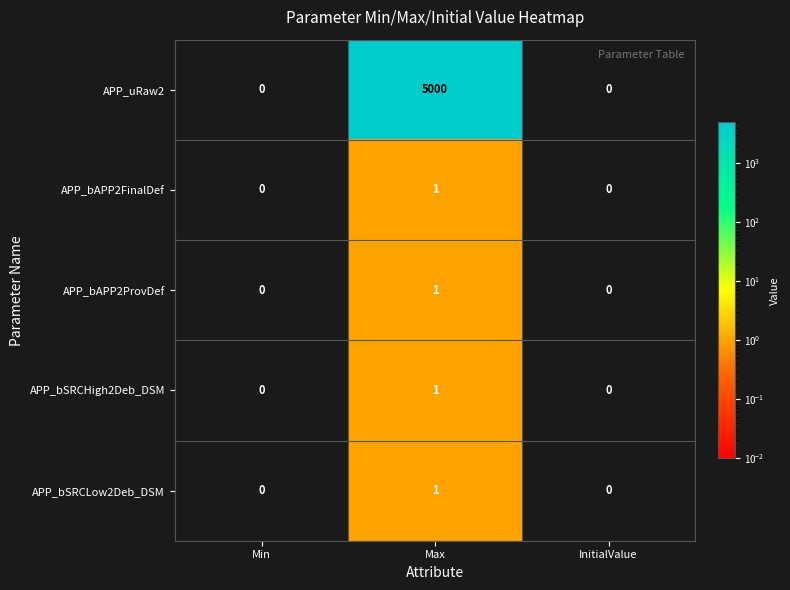

Which category has the highest value in the APP_uRaw2 series?

Max